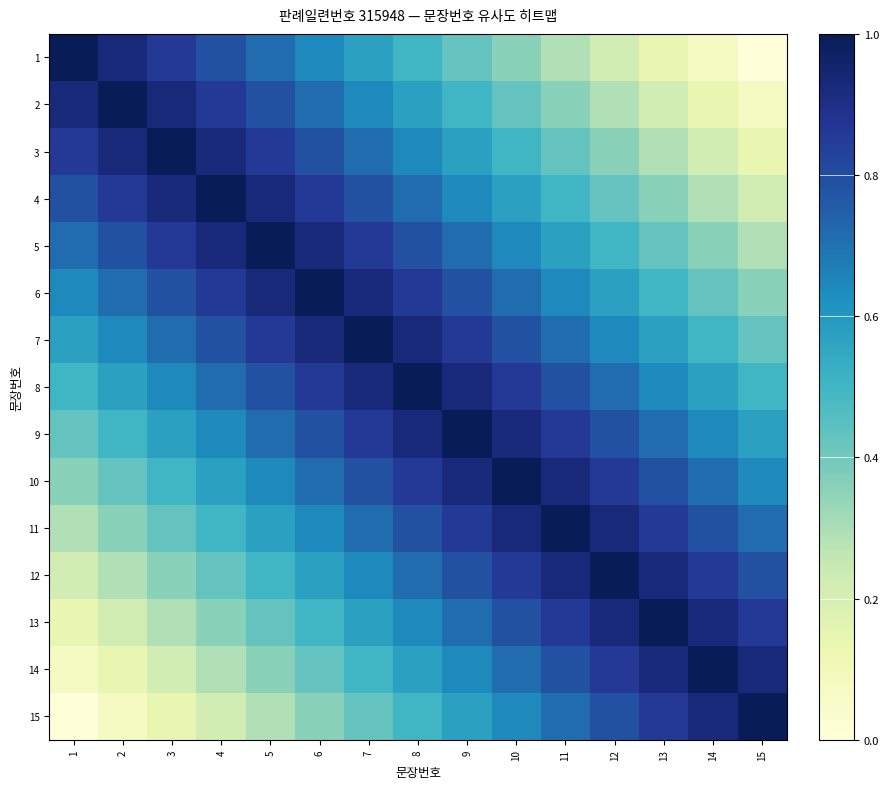

At which category does the chart reach its minimum across all series?

15